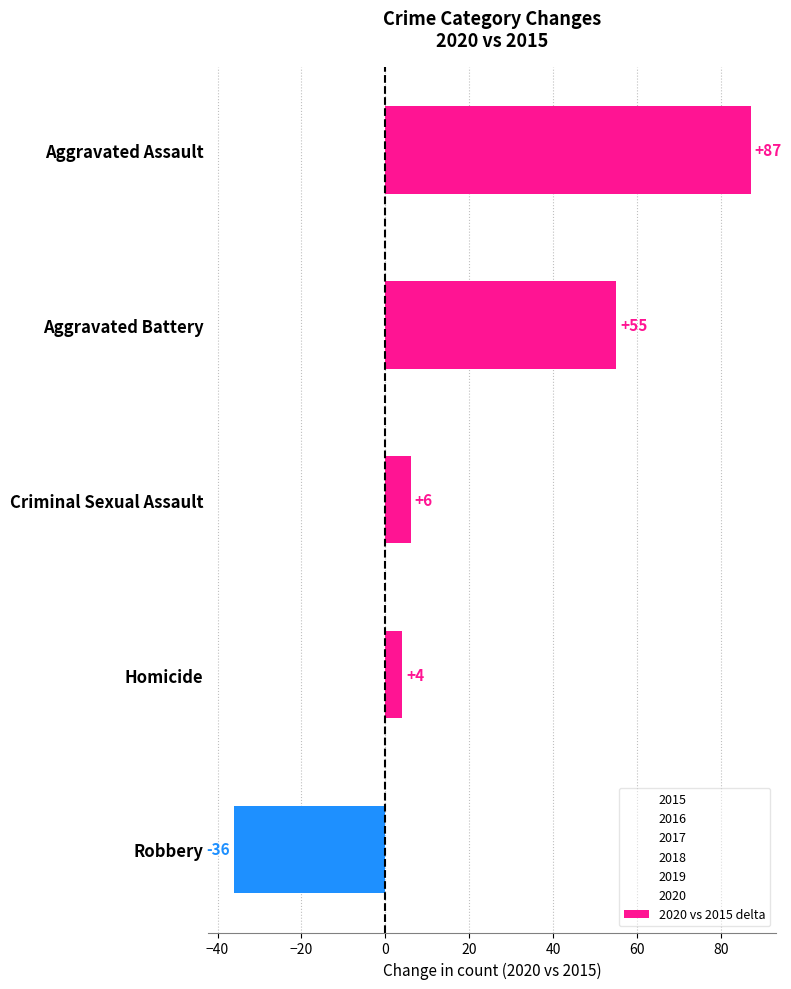

The chart shows a value of 4 at Homicide. True or false?

True